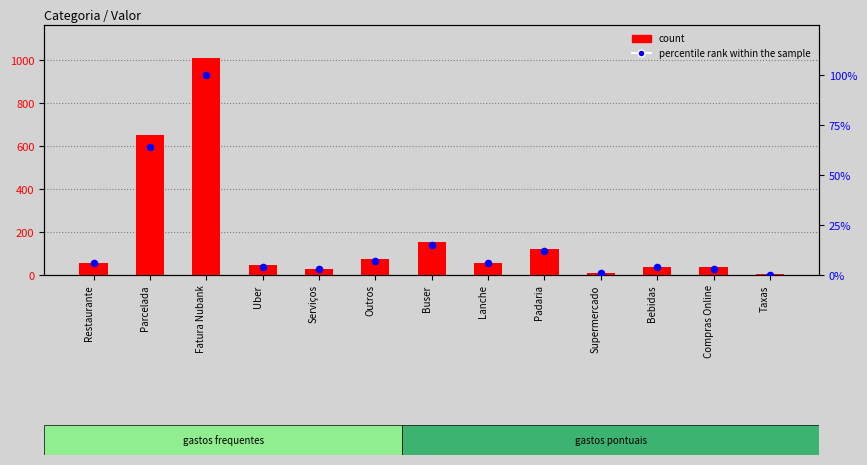

What is the total value across all series at Compras Online?

38.0